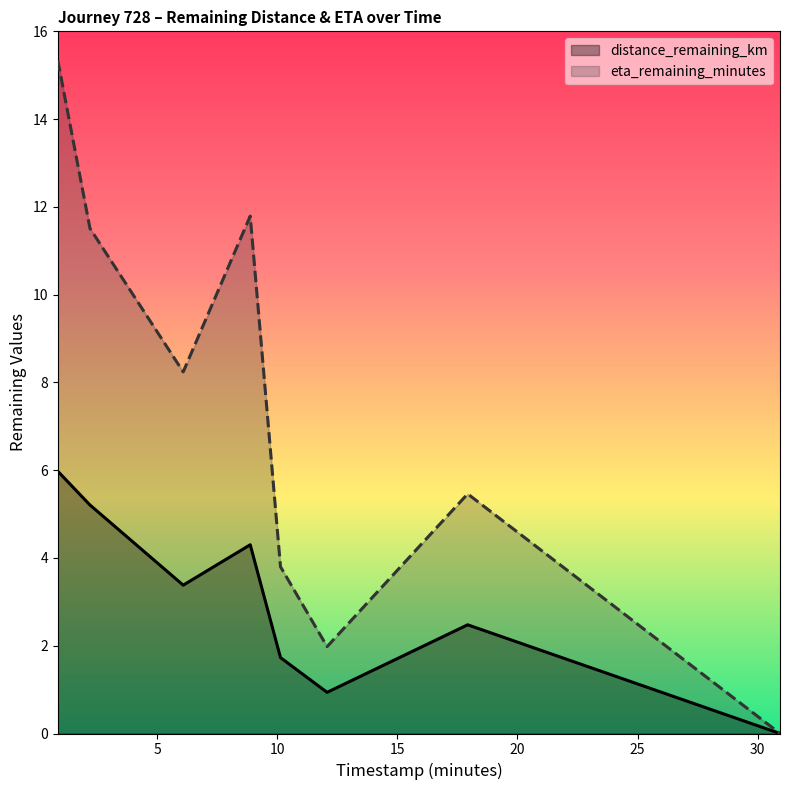

How many positive values does the eta_remaining_minutes series have?

7